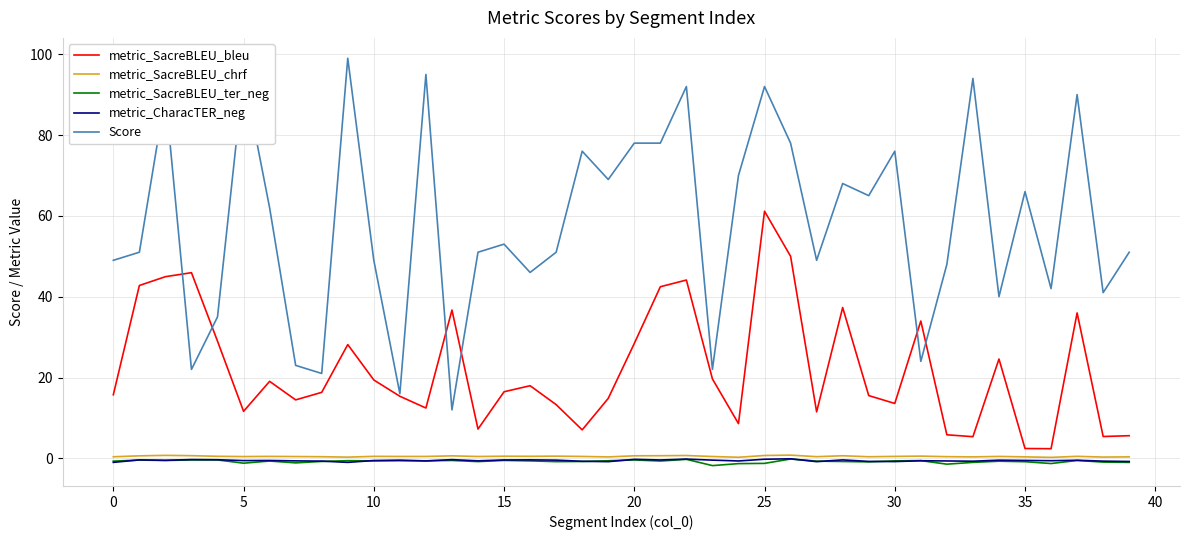

What is the sum of all metric_SacreBLEU_chrf values?

19.5